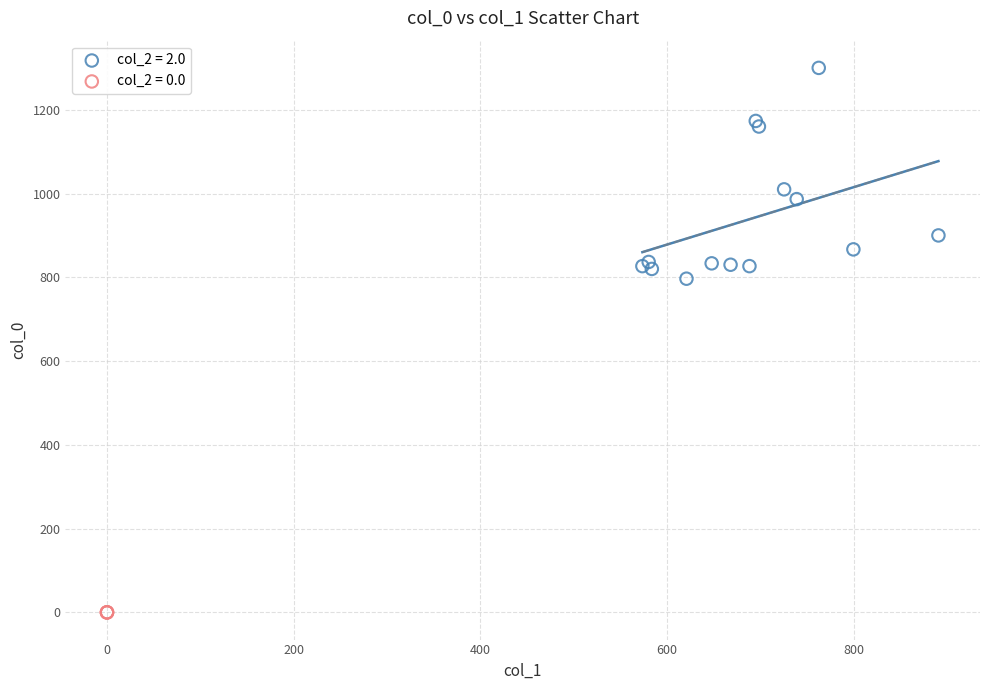

Which series contains the lowest Y value?

col_2 = 0.0